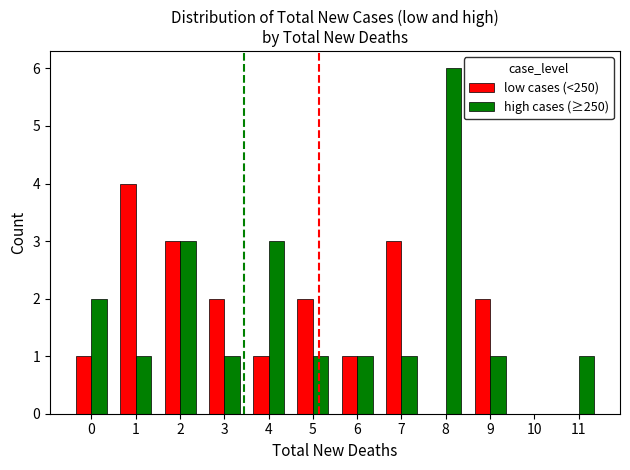

What are all the series names shown in the legend?

low cases (<250), high cases (≥250)